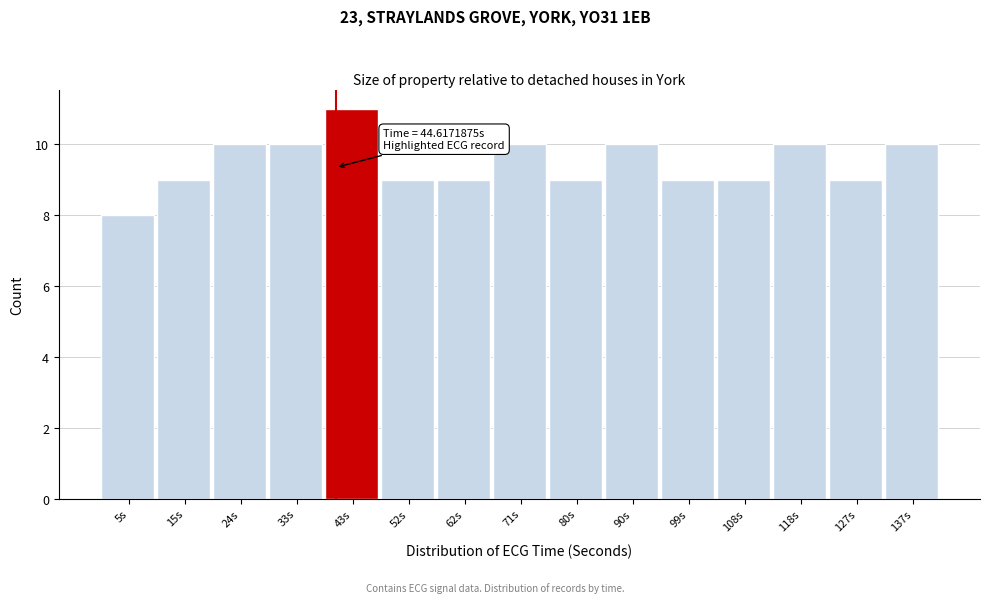

Reading left to right, transcribe all the data shown in this chart.

8	9	10	10	11	9	9	10	9	10	9	9	10	9	10